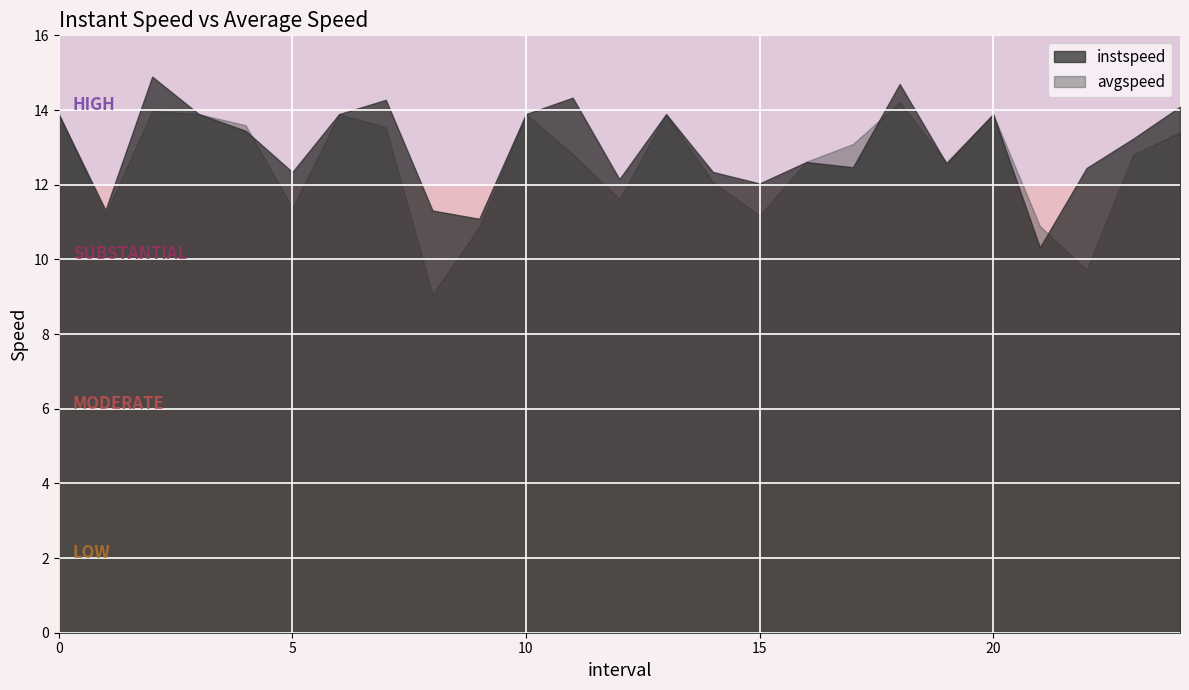

What is the smallest value displayed?

9.1